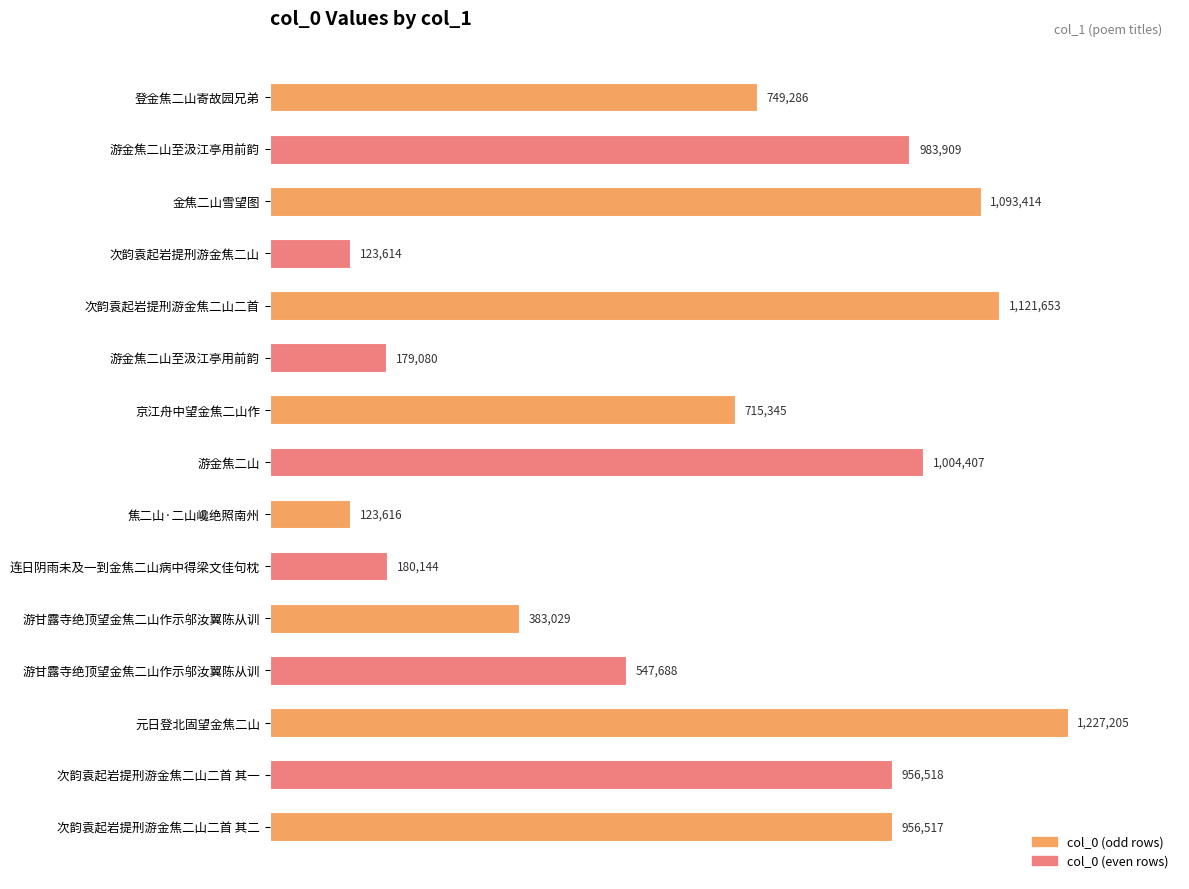

Does the chart contain any negative values?

No